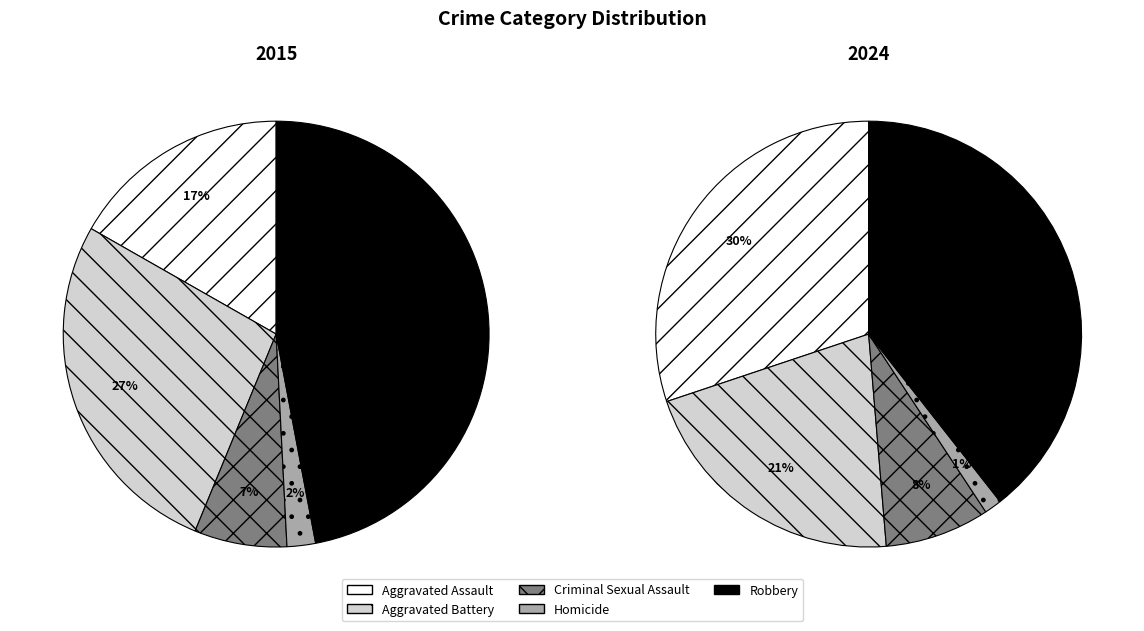

To the nearest percent, what is the average slice percentage?

20%